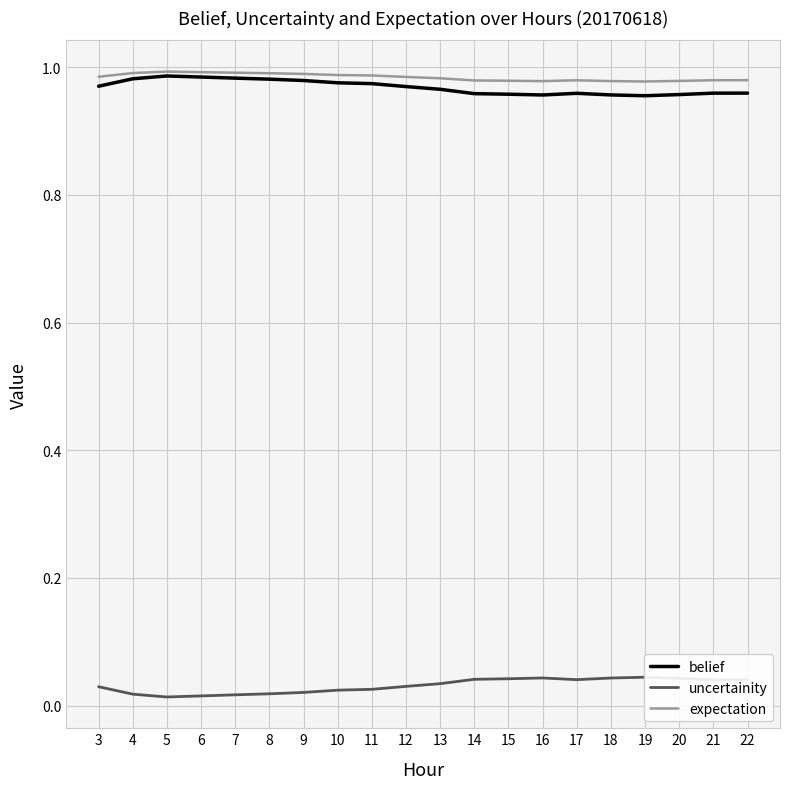

What is the sum of all expectation values?

19.7